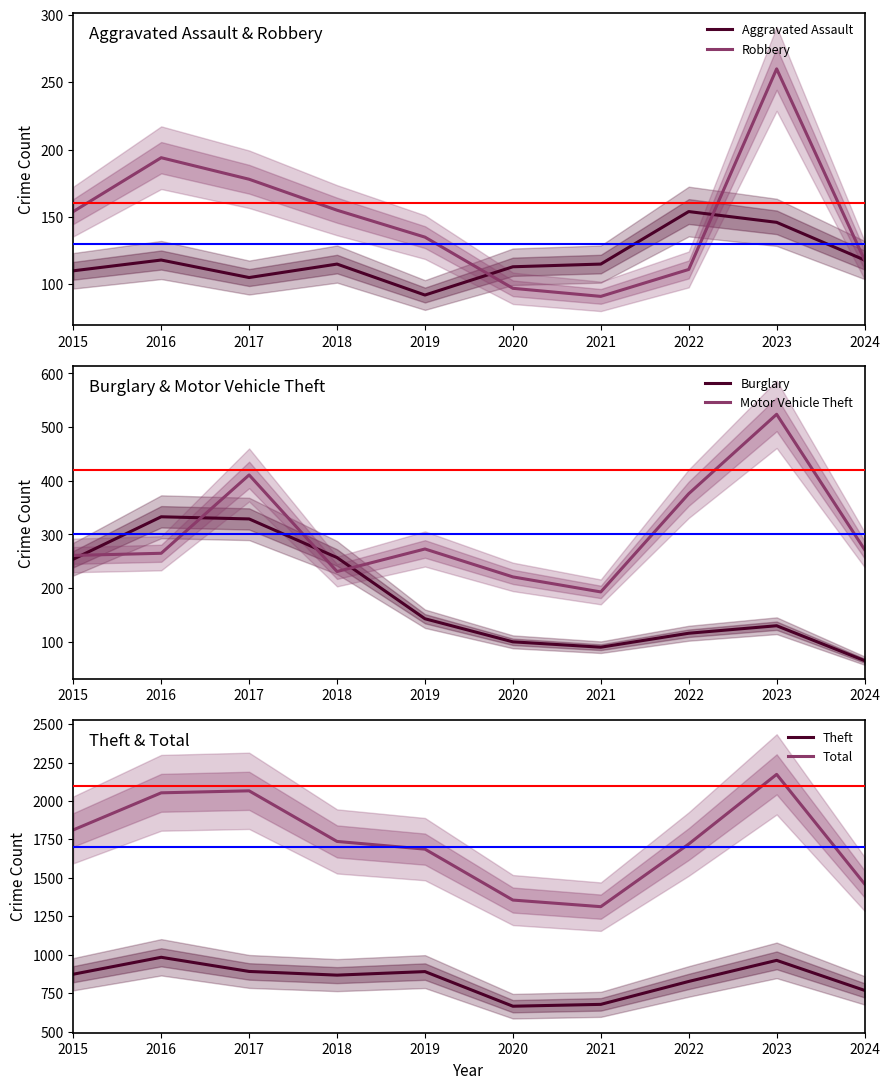

Where do Robbery and Aggravated Assault first cross each other?

2019 and 2020